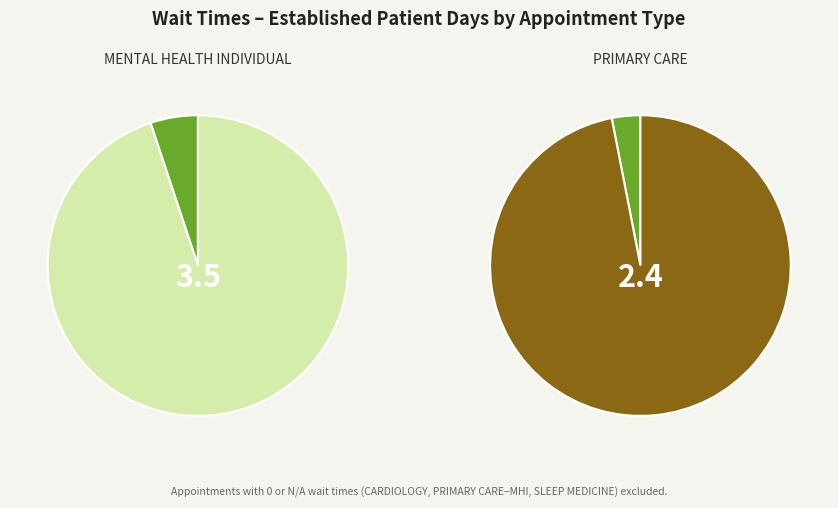

Rank the categories by value from lowest to highest.

PRIMARY CARE, MENTAL HEALTH INDIVIDUAL